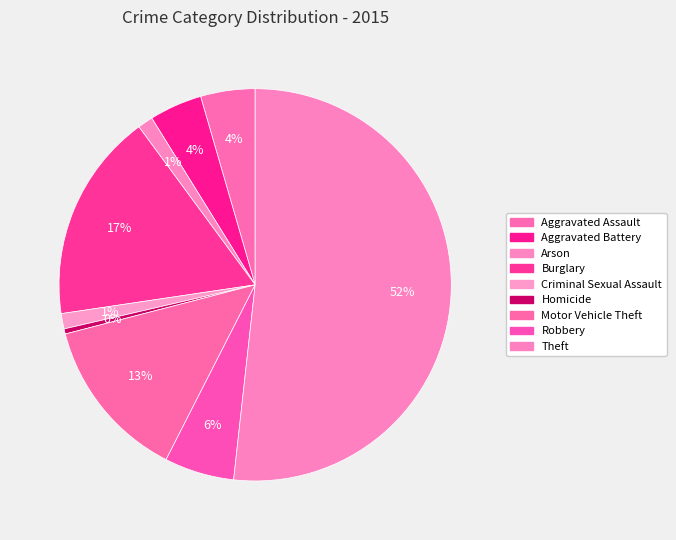

The Aggravated Assault slice represents 4% of the pie. True or false?

True